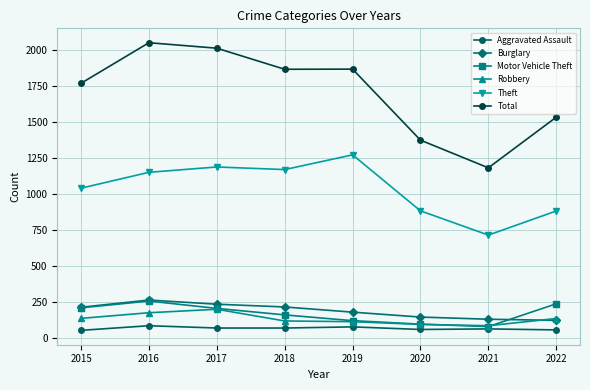

How many values in the Aggravated Assault series are below 72?

4